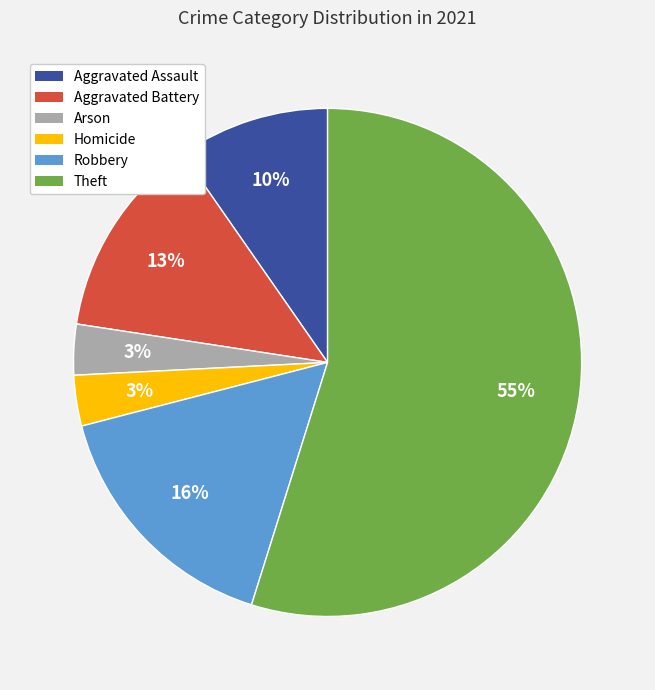

To the nearest percent, what portion does Aggravated Assault represent?

10%